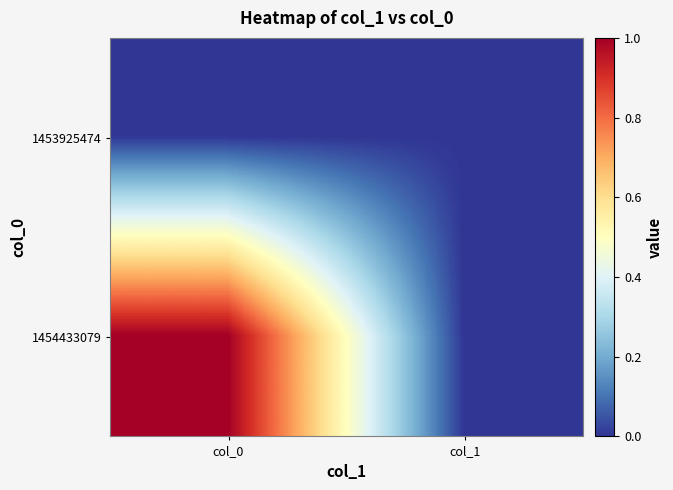

Which label corresponds to the smallest value in the chart?

col_0